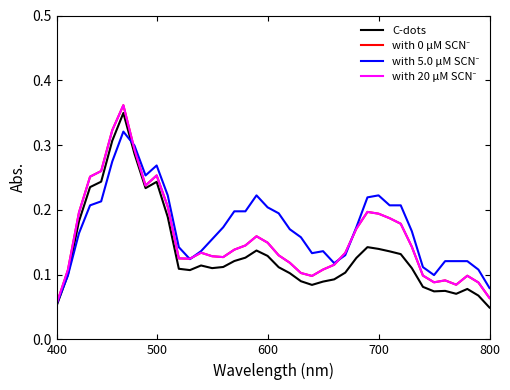

Is this an area chart (filled region under the line)?

No